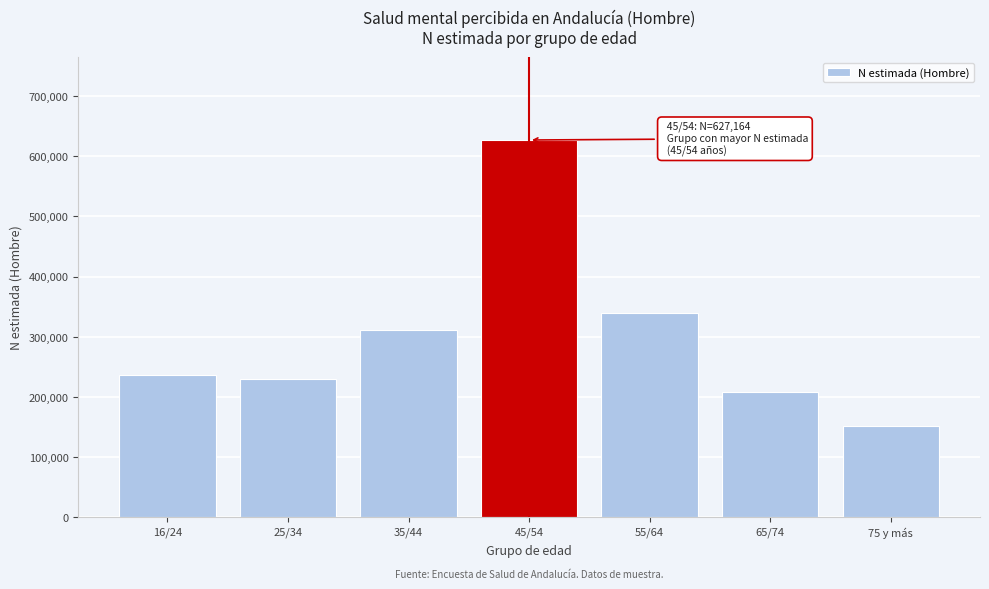

Reading left to right, extract all data points from this chart.

16/24=236236	25/34=229368	35/44=310769	45/54=627164	55/64=340126	65/74=208084	75 y más=151952